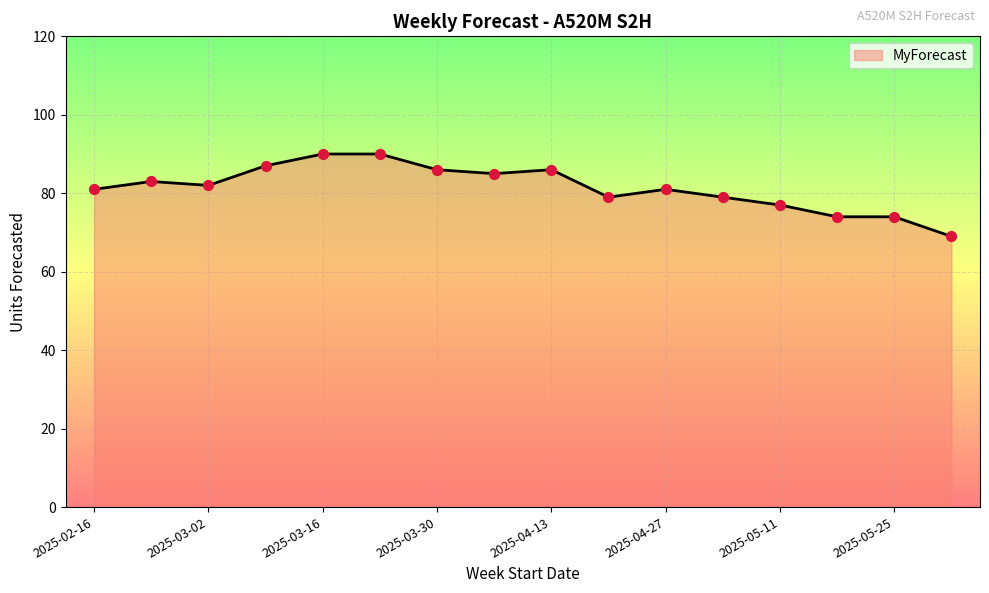

What is the difference between the maximum and minimum values?

21